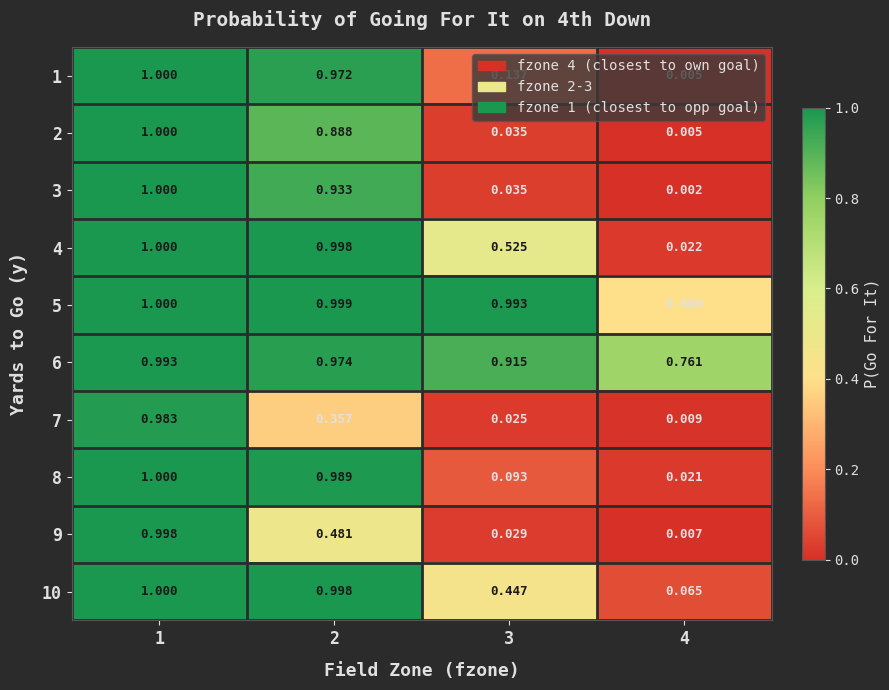

Count the number of data series in this chart.

10